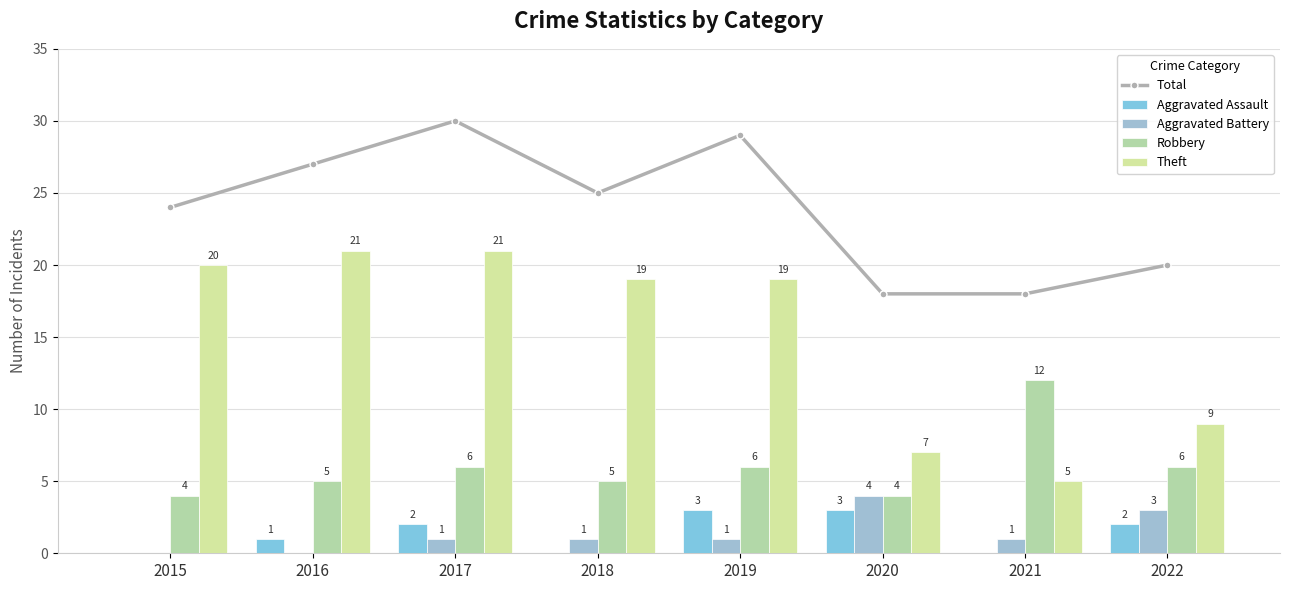

Are the bars horizontal?

No